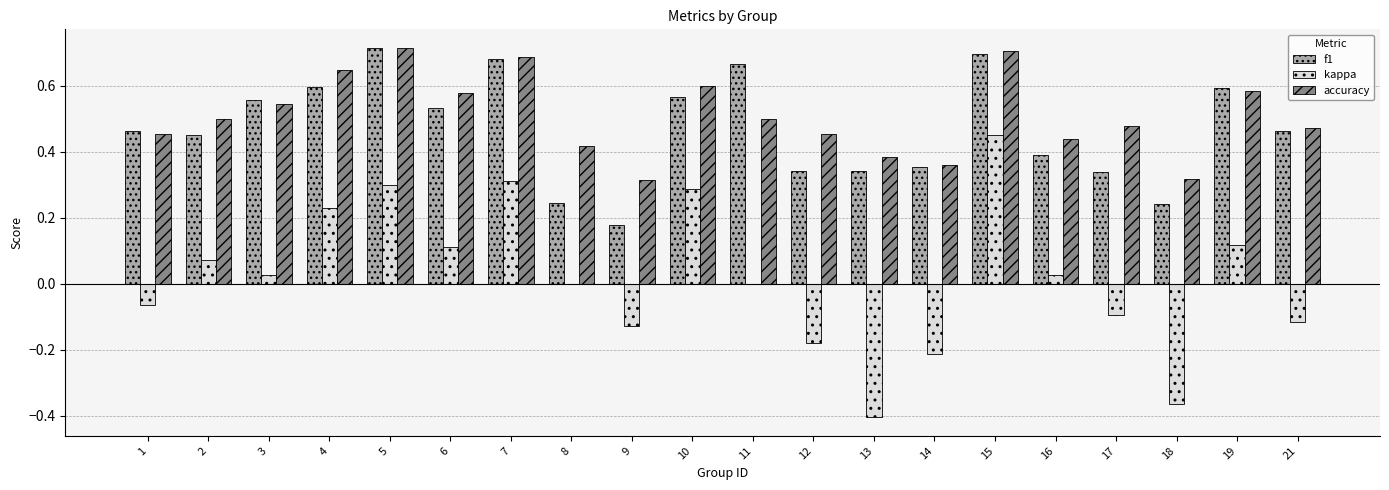

What are all the series names shown in the legend?

f1, kappa, accuracy